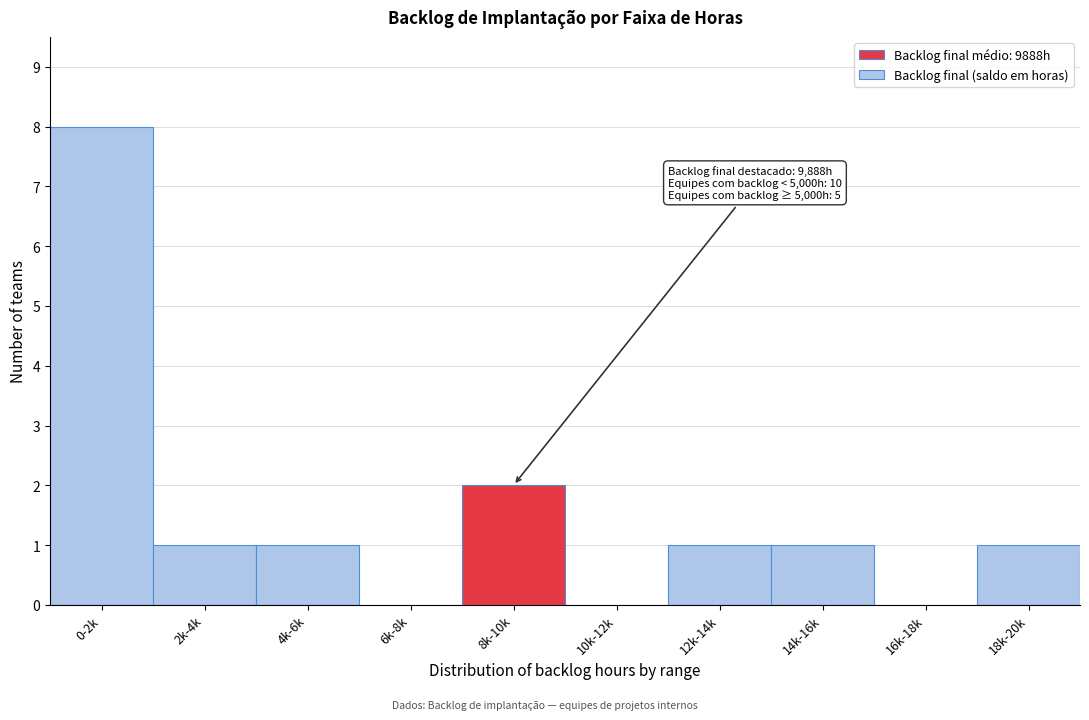

Reading right to left, transcribe all the data shown in this chart.

18k-20k=1	16k-18k=0	14k-16k=1	12k-14k=1	10k-12k=0	8k-10k=2	6k-8k=0	4k-6k=1	2k-4k=1	0-2k=8